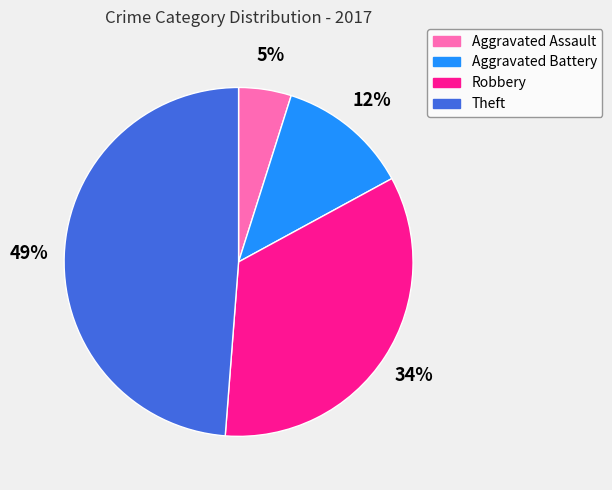

To the nearest percent, what percentage of the pie is Robbery?

34%